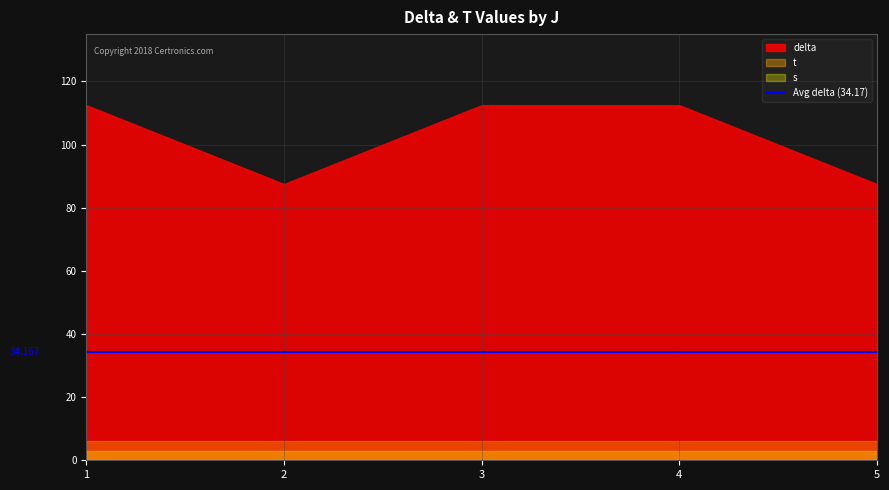

True or false: delta and s intersect in this chart.

False